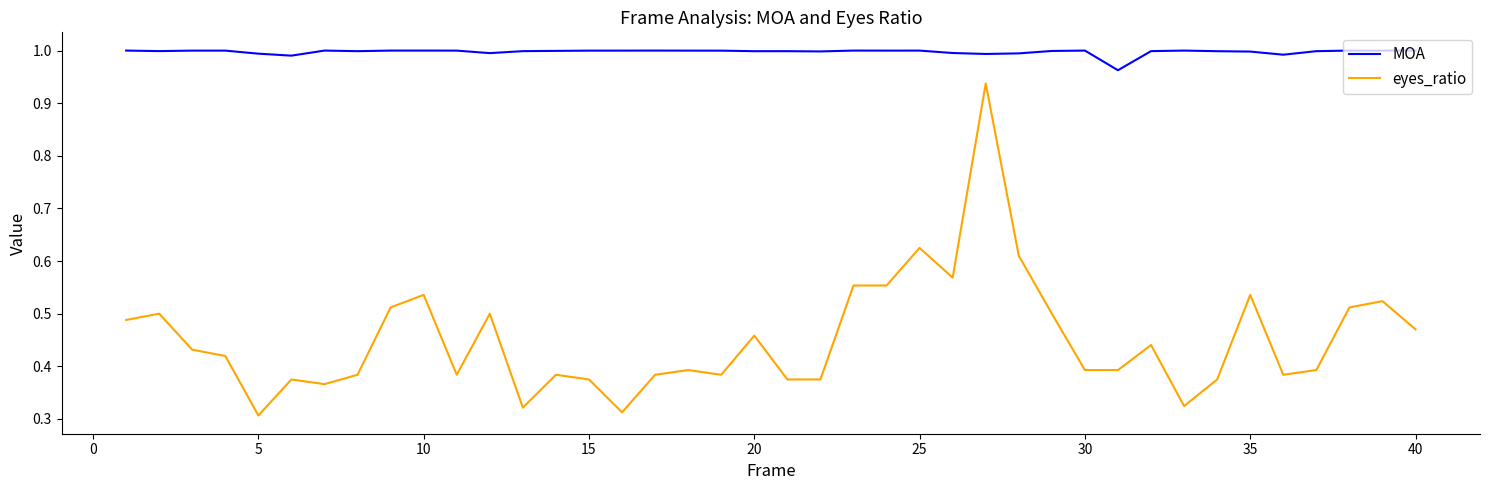

Rank the series by their average value, from highest to lowest.

MOA, eyes_ratio